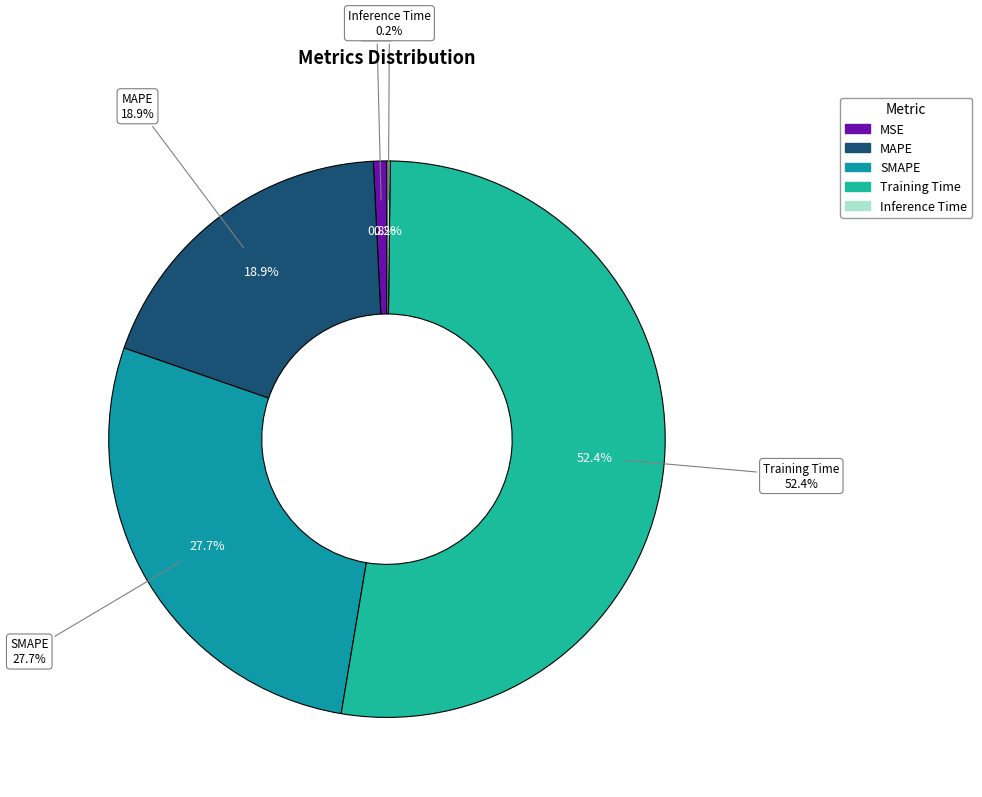

To the nearest percent, what is the combined percentage of MSE and Training Time?

53%